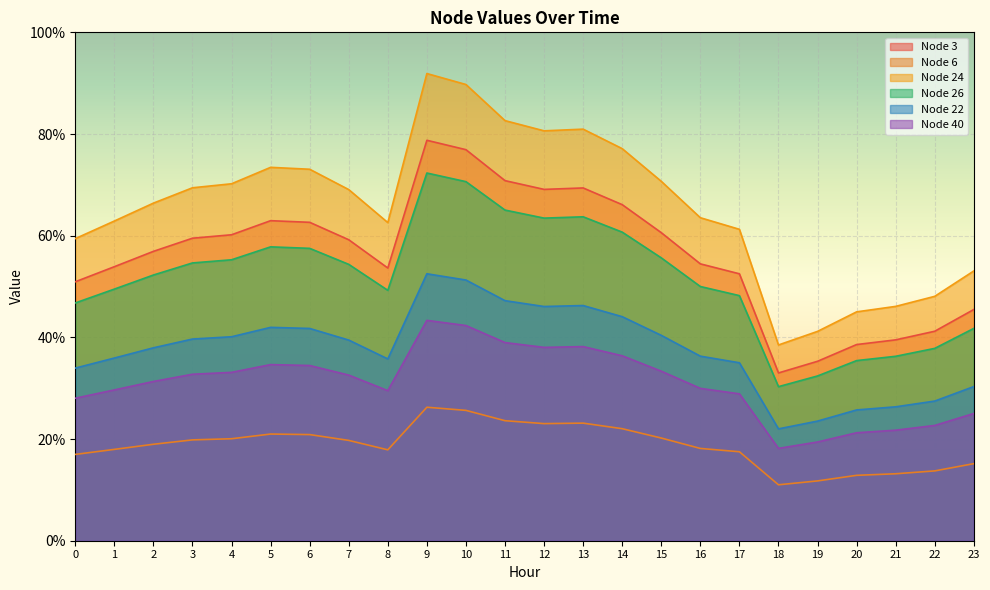

What is the value of the Node 26 point at the 24th from the left?

0.4